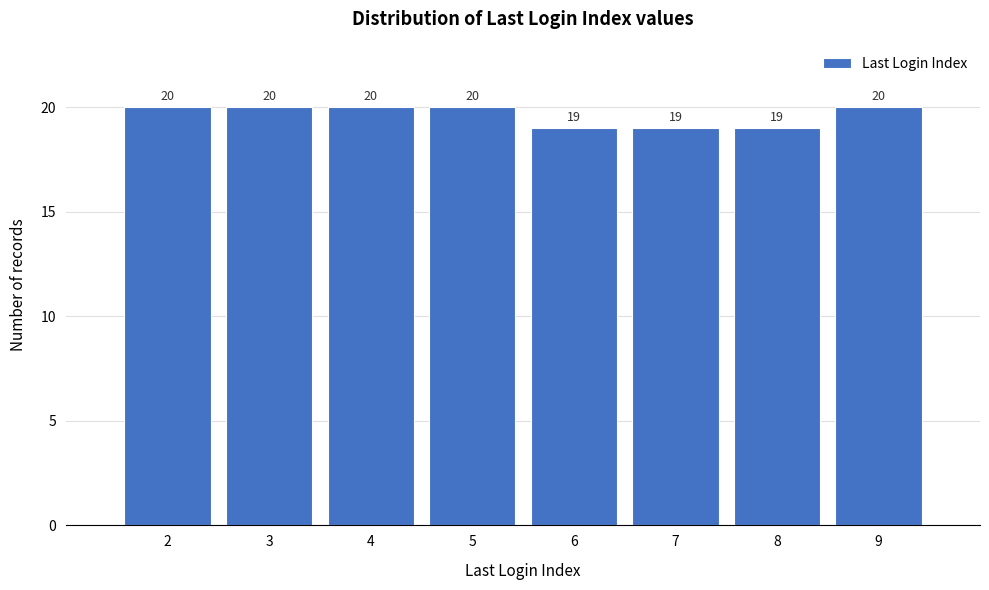

Reading left to right, list every bar in this chart as the range it spans on the x-axis followed by its height.

1.5 to 2.5: 20
2.5 to 3.5: 20
3.5 to 4.5: 20
4.5 to 5.5: 20
5.5 to 6.5: 19
6.5 to 7.5: 19
7.5 to 8.5: 19
8.5 to 9.5: 20